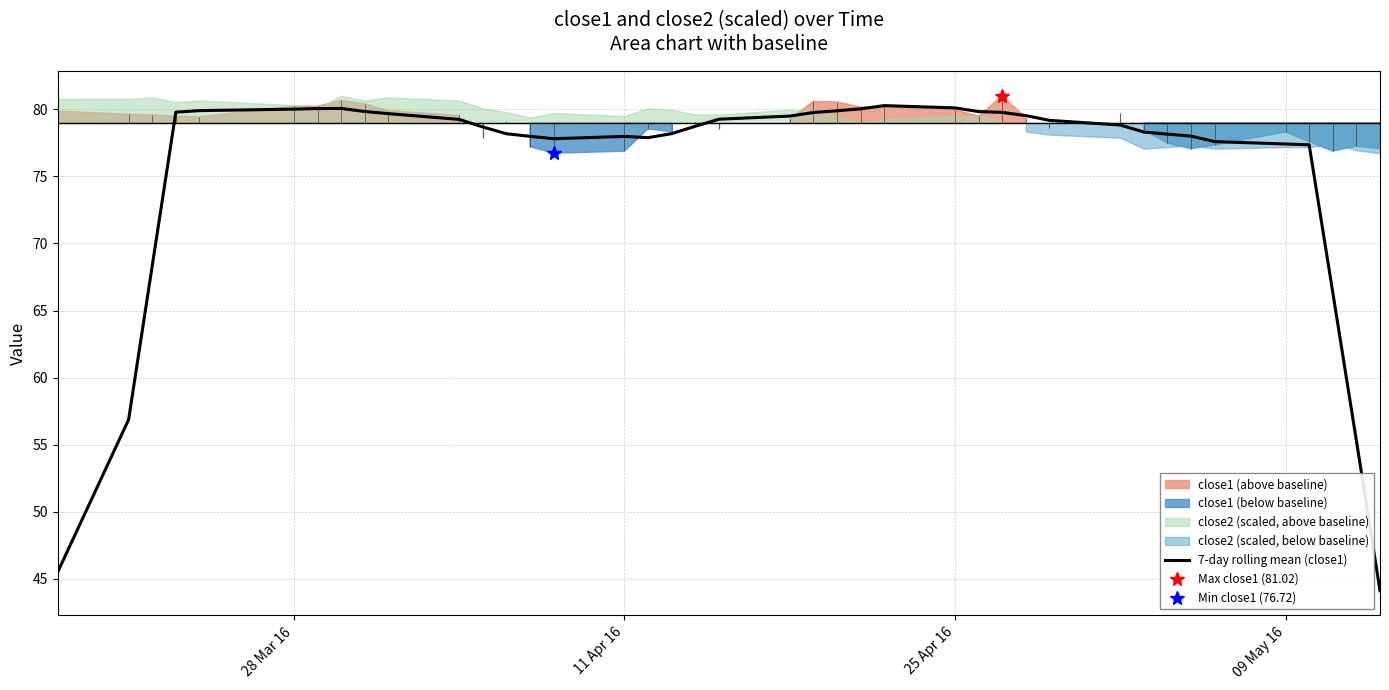

What is the maximum value for 7-day rolling mean (close1)?

80.3